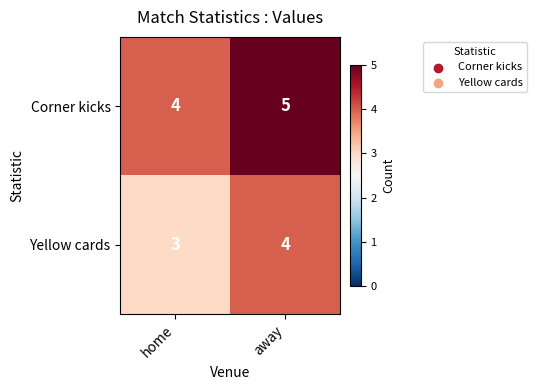

List the series in order of their peak value, lowest first.

Yellow cards, Corner kicks